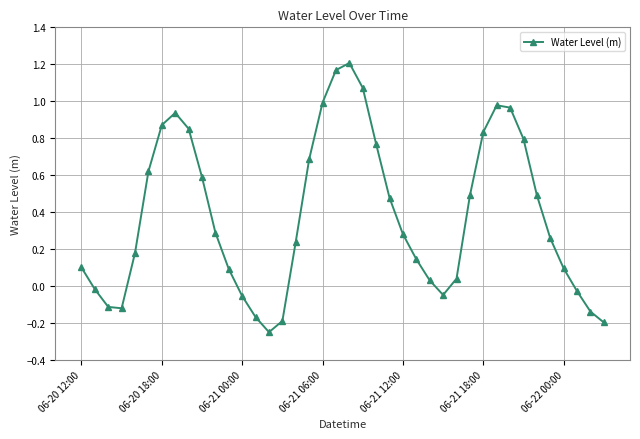

What is the difference between the maximum and minimum values?

1.5